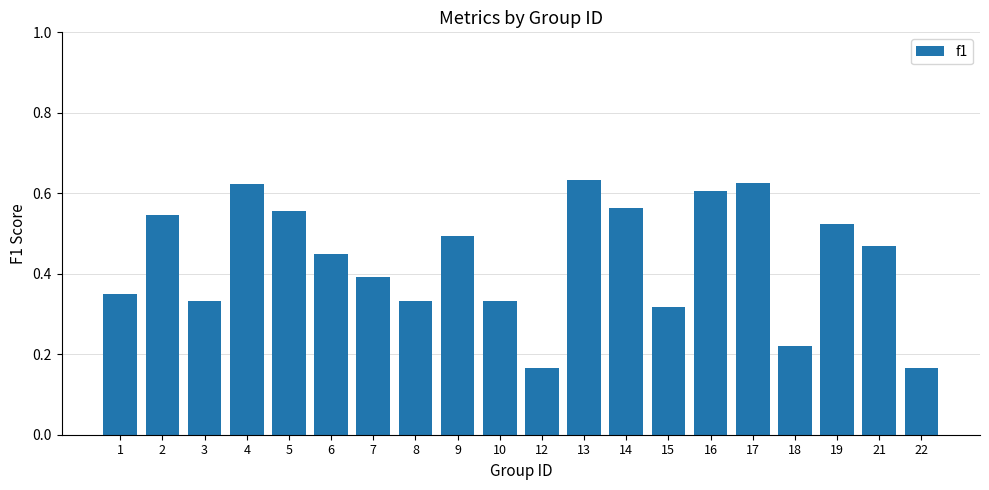

What is the sum of all values?

8.7